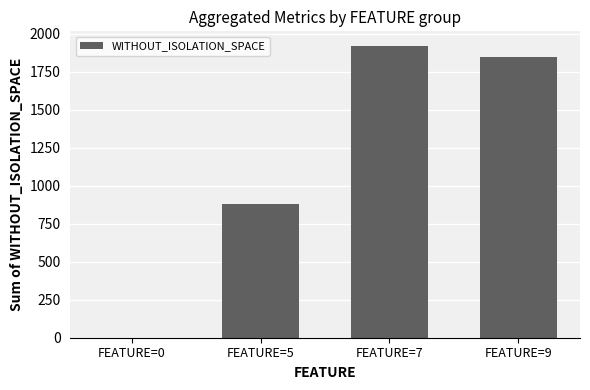

Reading right to left, transcribe all the data shown in this chart.

FEATURE=9=1848	FEATURE=7=1921	FEATURE=5=882	FEATURE=0=0